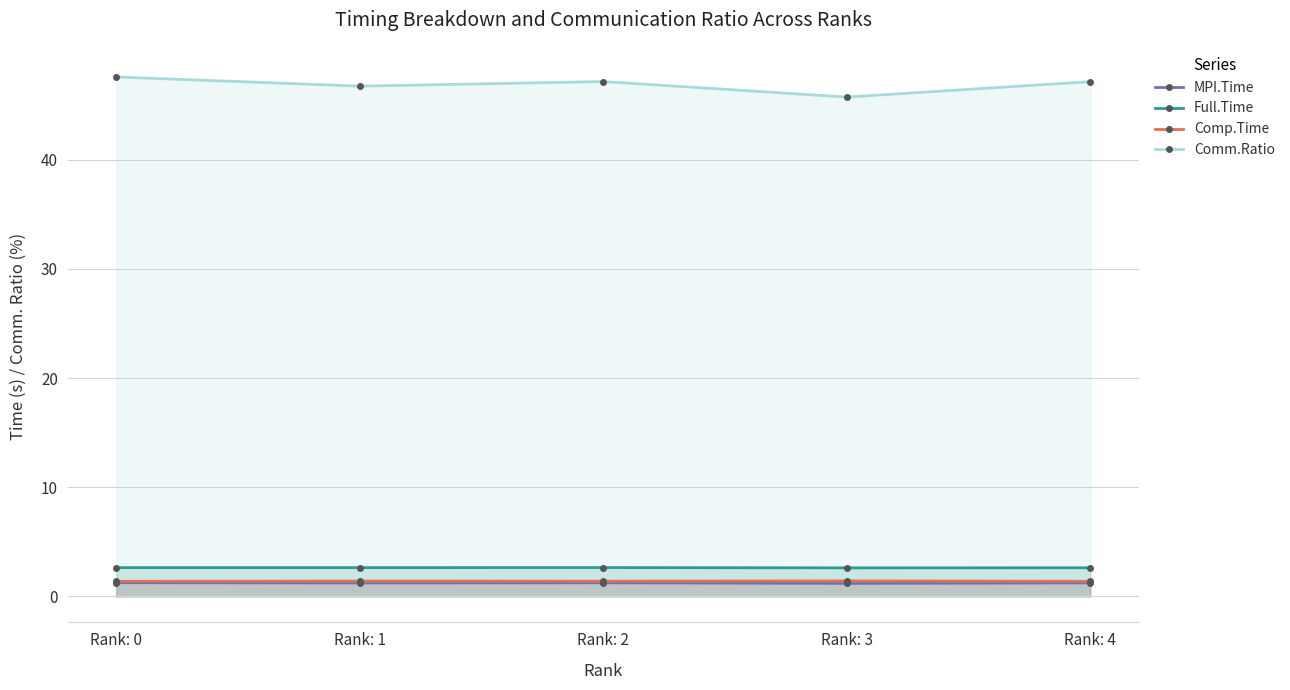

Which series changed the most between Rank: 0 and Rank: 2?

Comm.Ratio